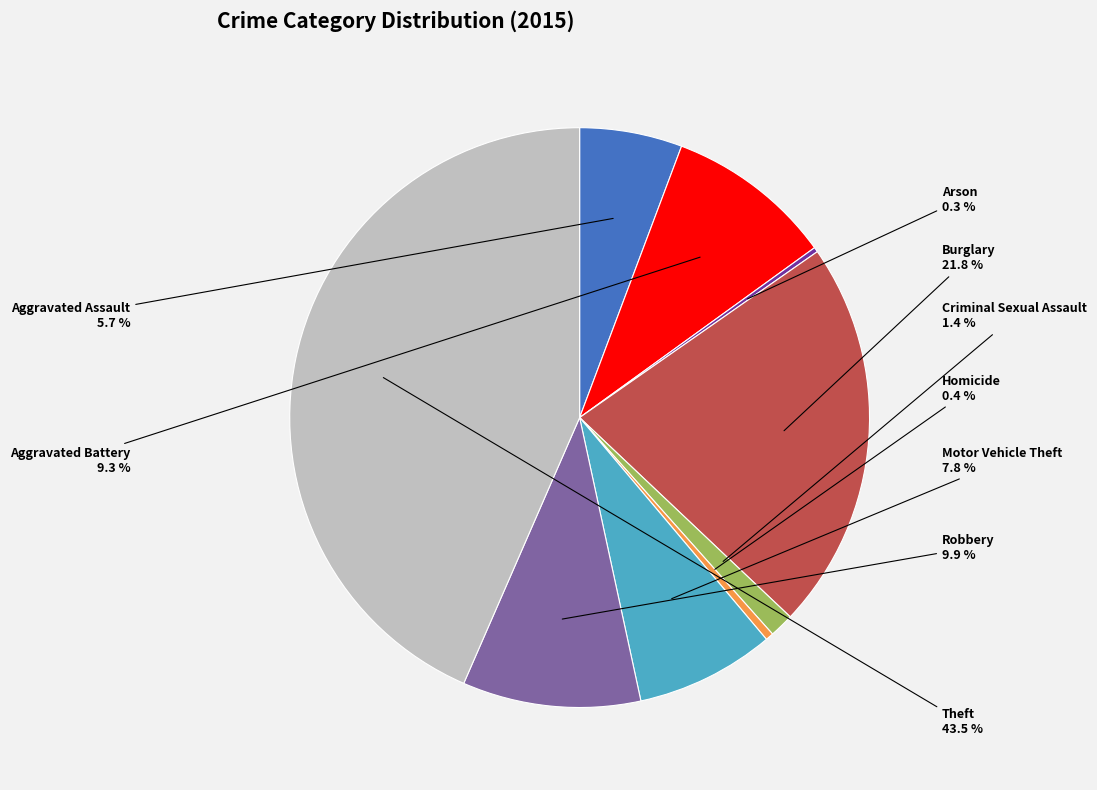

Is there any slice that represents more than half of the pie?

No